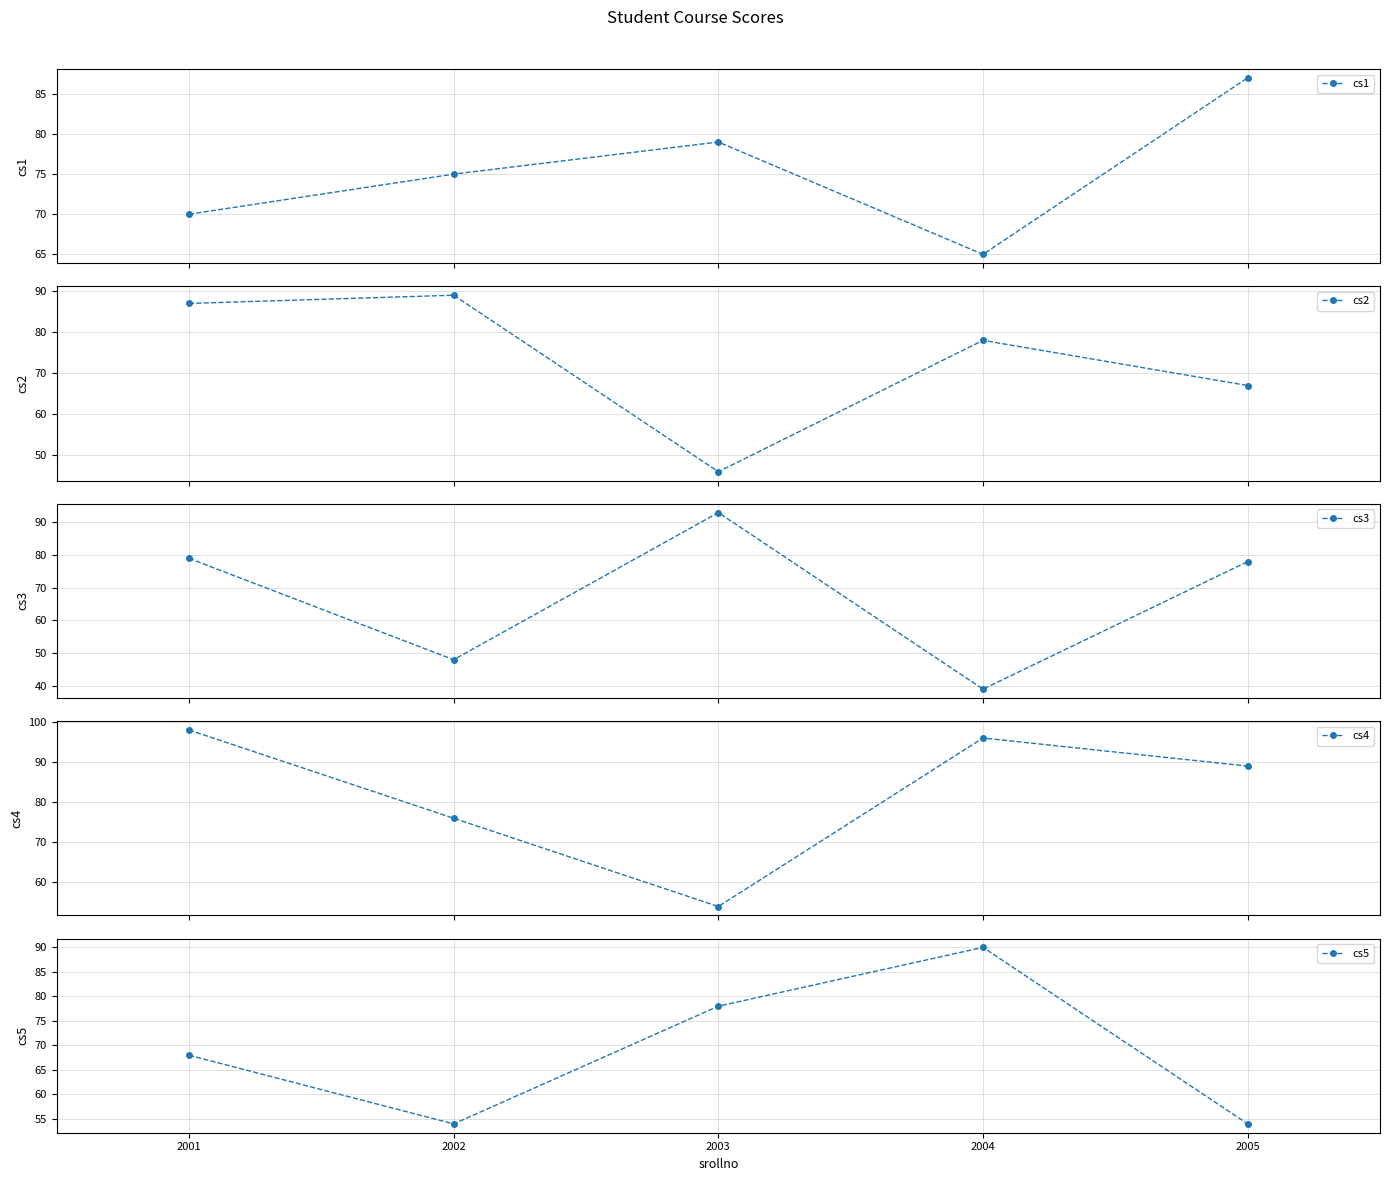

List the series in order of their peak value, lowest first.

cs1, cs2, cs5, cs3, cs4